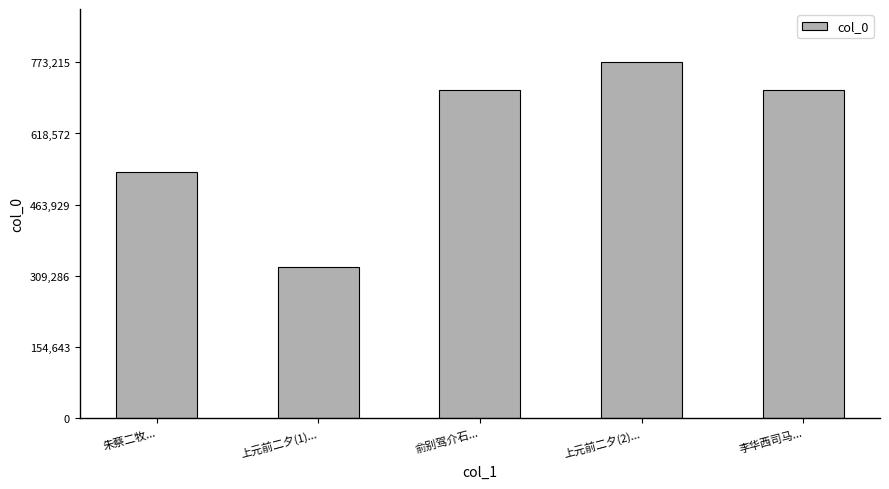

True or false: the data shows 570289 at 上元前二夕(1)....

False